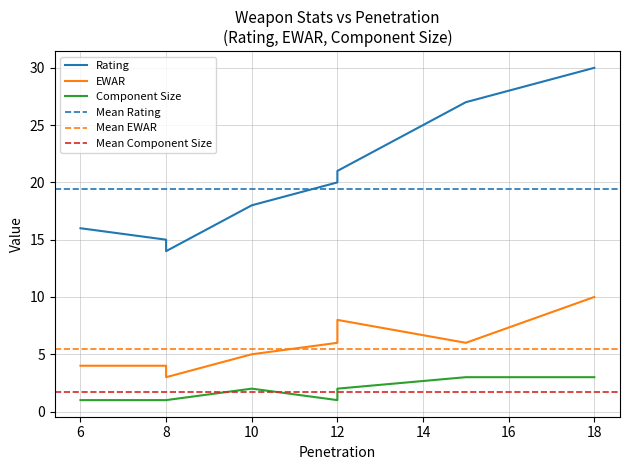

The value of Rating at 15 is 27. True or false?

True